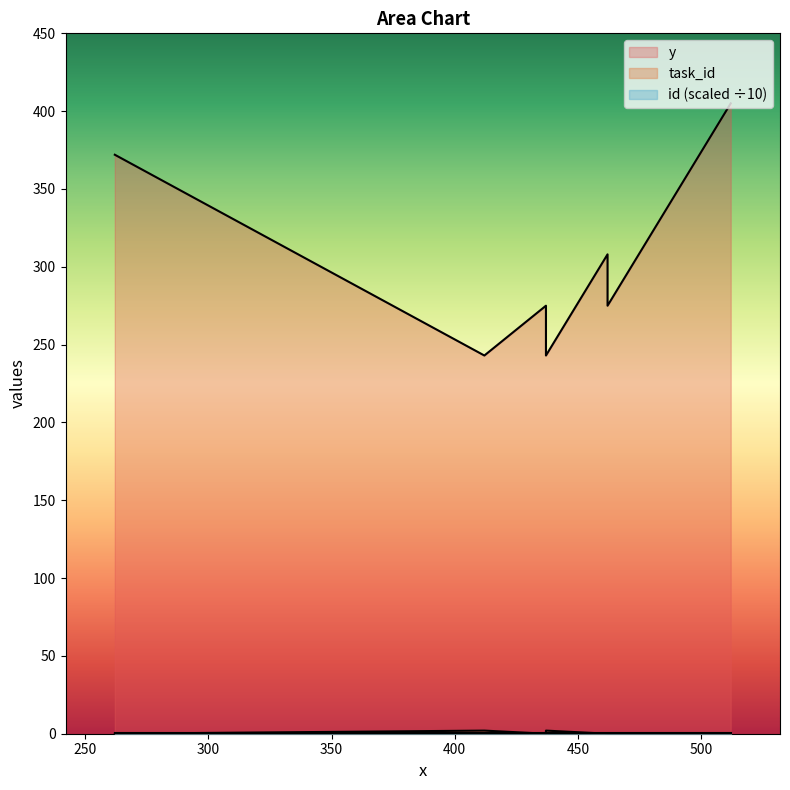

What is the total value across all series at 462?

315